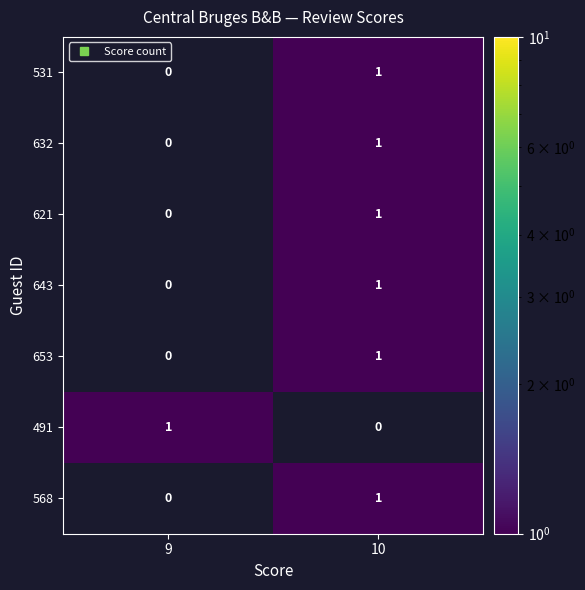

Reading left to right, extract all data points from this chart.

531: 9=0	10=1
632: 9=0	10=1
621: 9=0	10=1
643: 9=0	10=1
653: 9=0	10=1
491: 9=1	10=0
568: 9=0	10=1